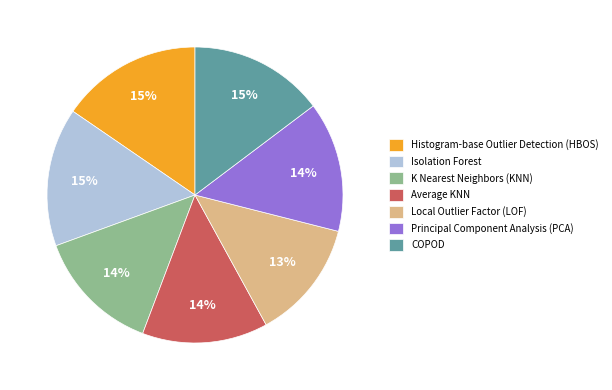

How many segments does this pie chart have?

7